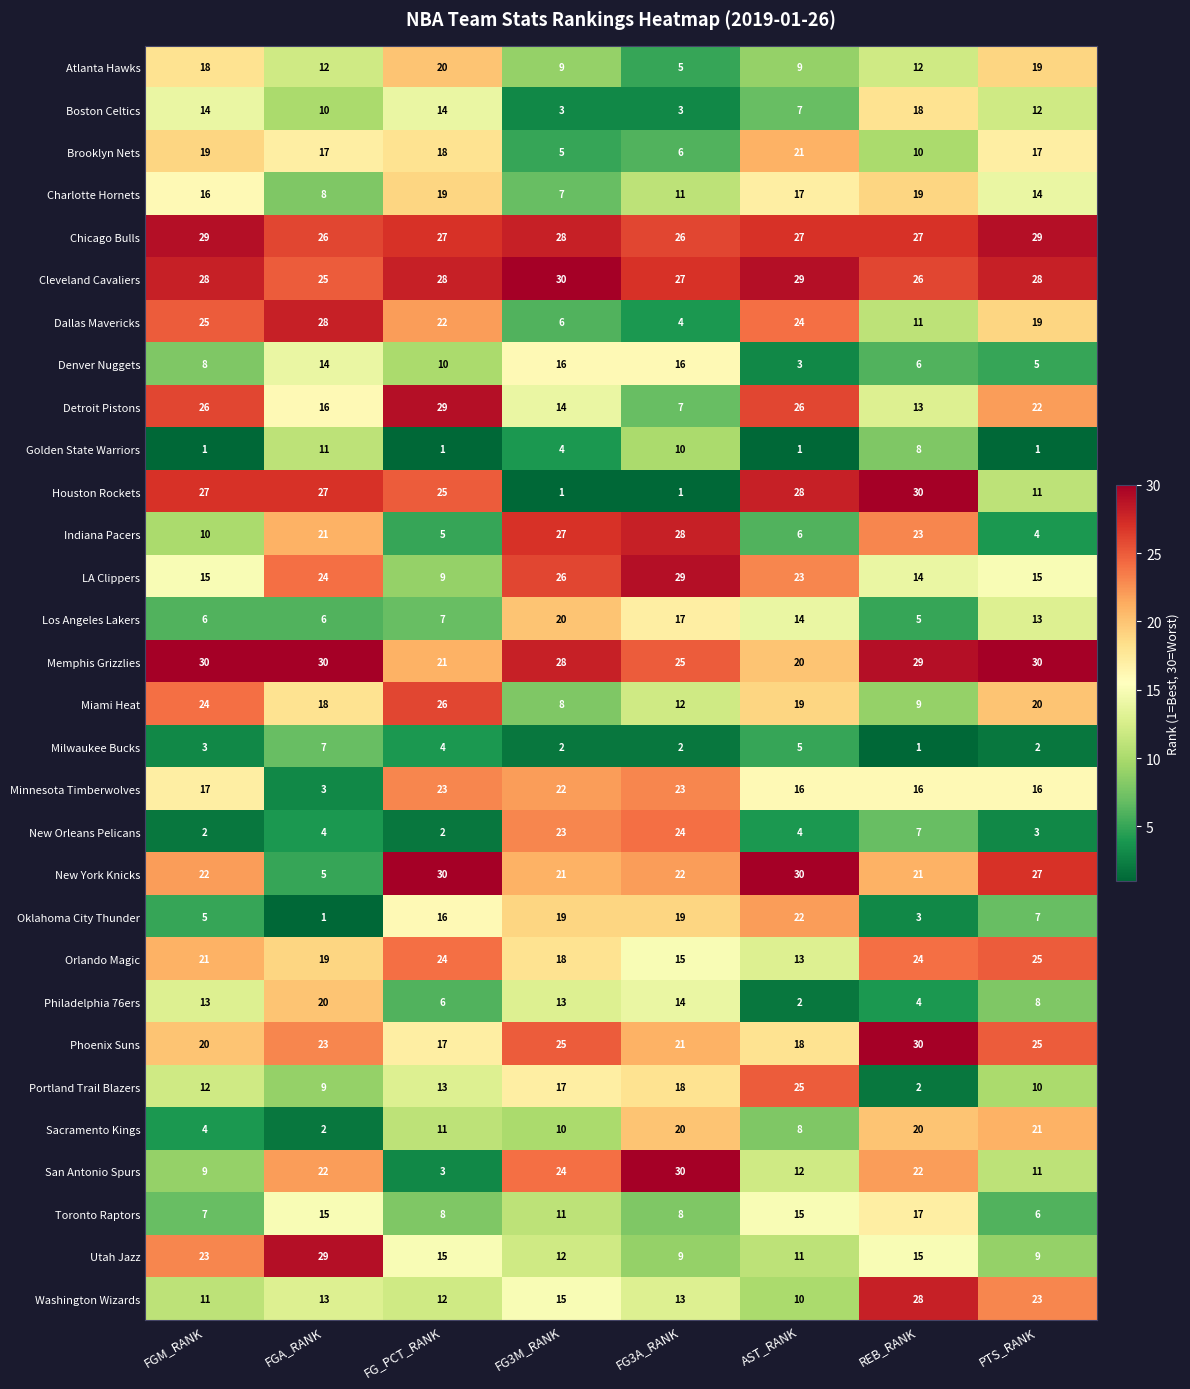

How many distinct data groups are displayed?

30